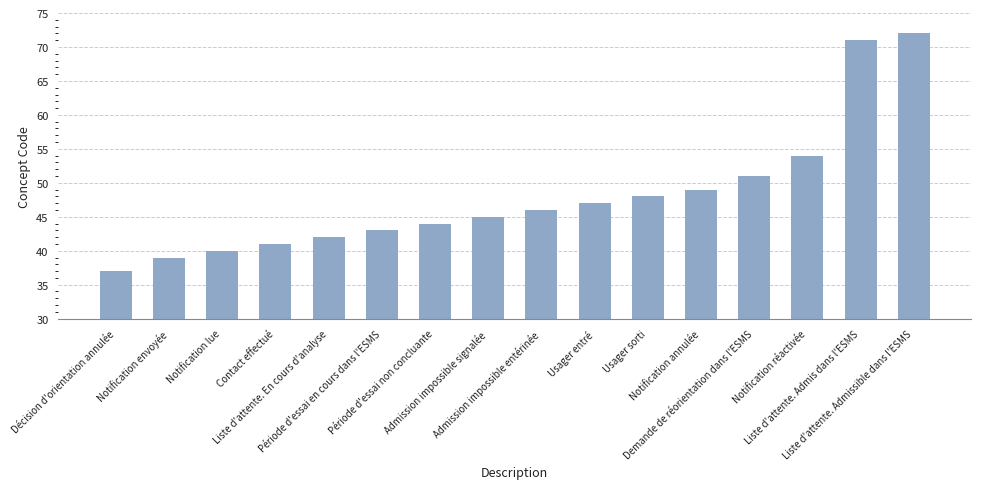

What is the change in value from Contact effectué to Admission impossible signalée?

+4